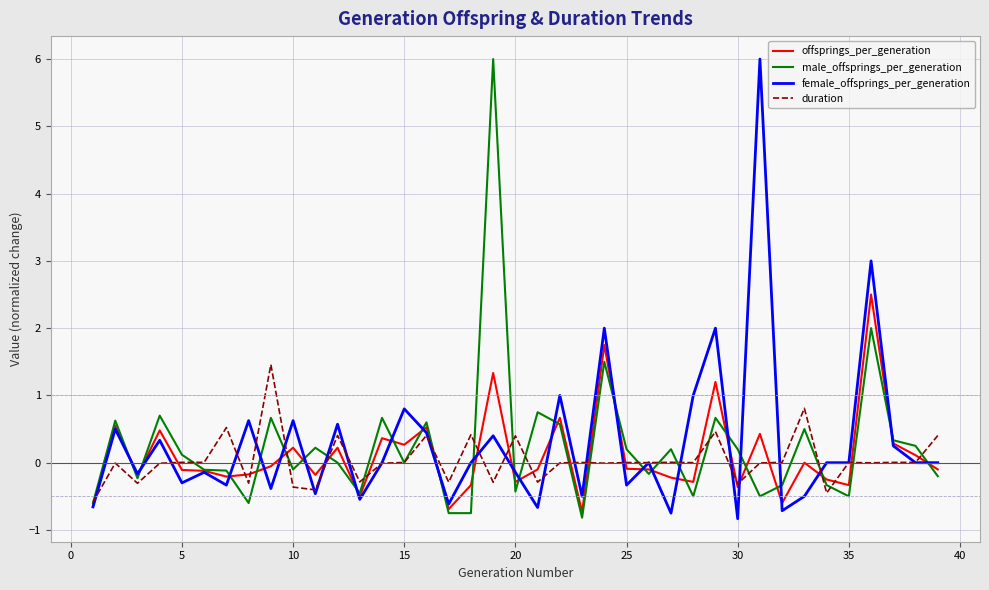

What is the highest value of the offsprings_per_generation series?

2.5